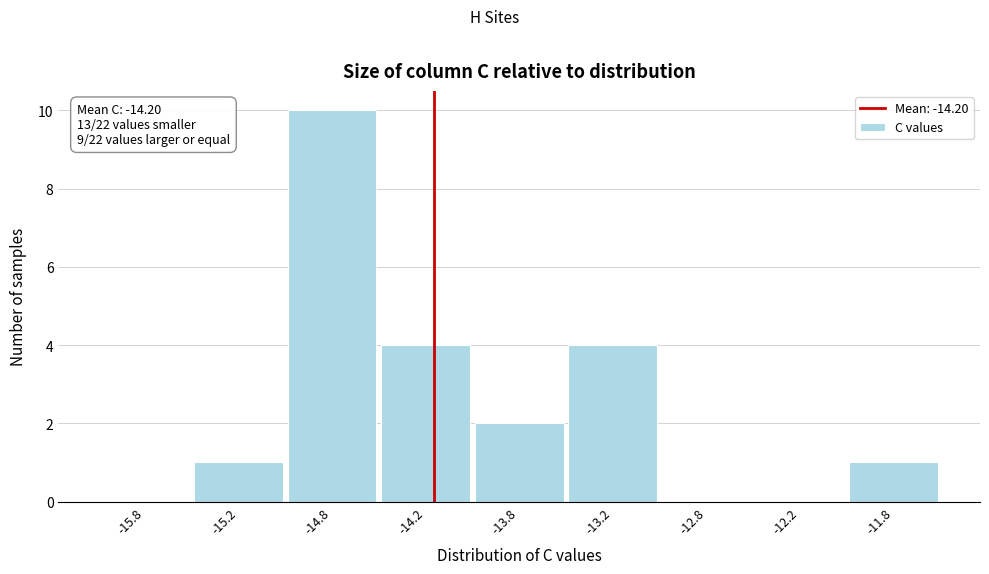

Reading left to right, list all the values displayed in this chart.

-15.8=0	-15.2=1	-14.8=10	-14.2=4	-13.8=2	-13.2=4	-12.8=0	-12.2=0	-11.8=1